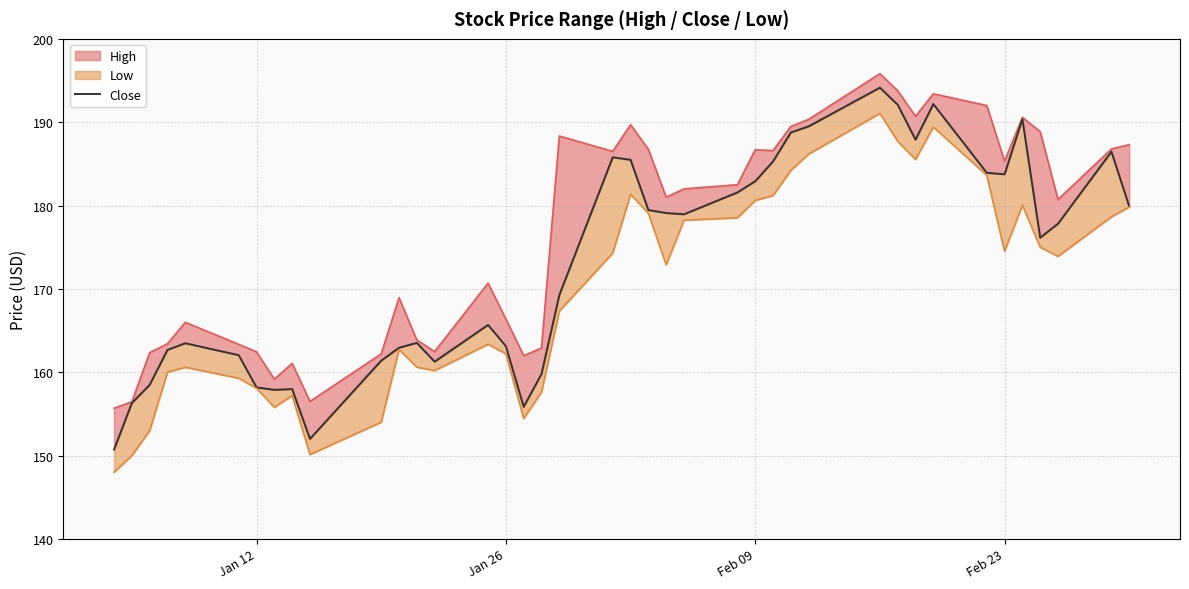

Does the chart have visible grid lines?

Yes